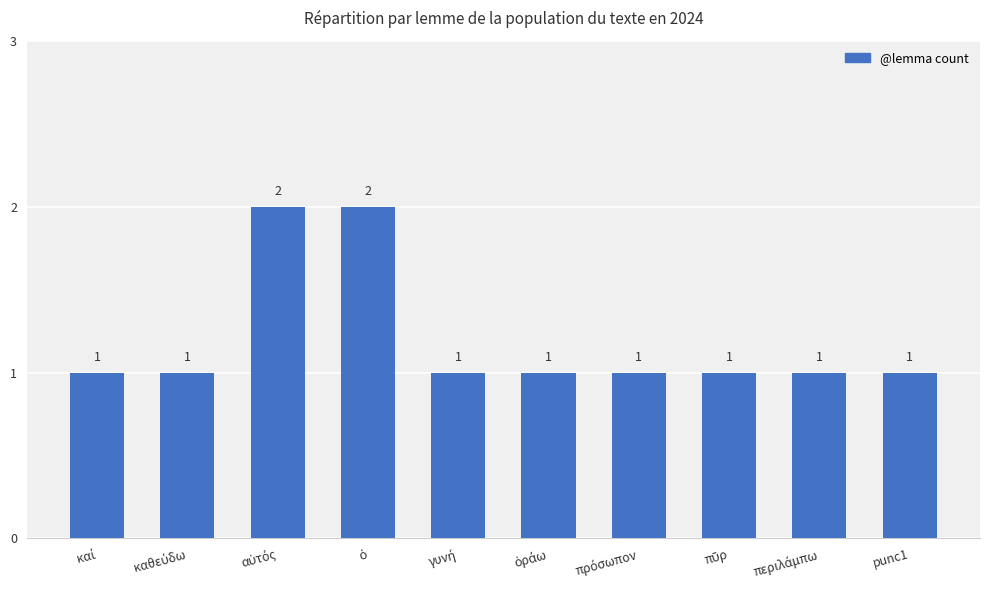

What is the value of the 6th bar from the left?

1